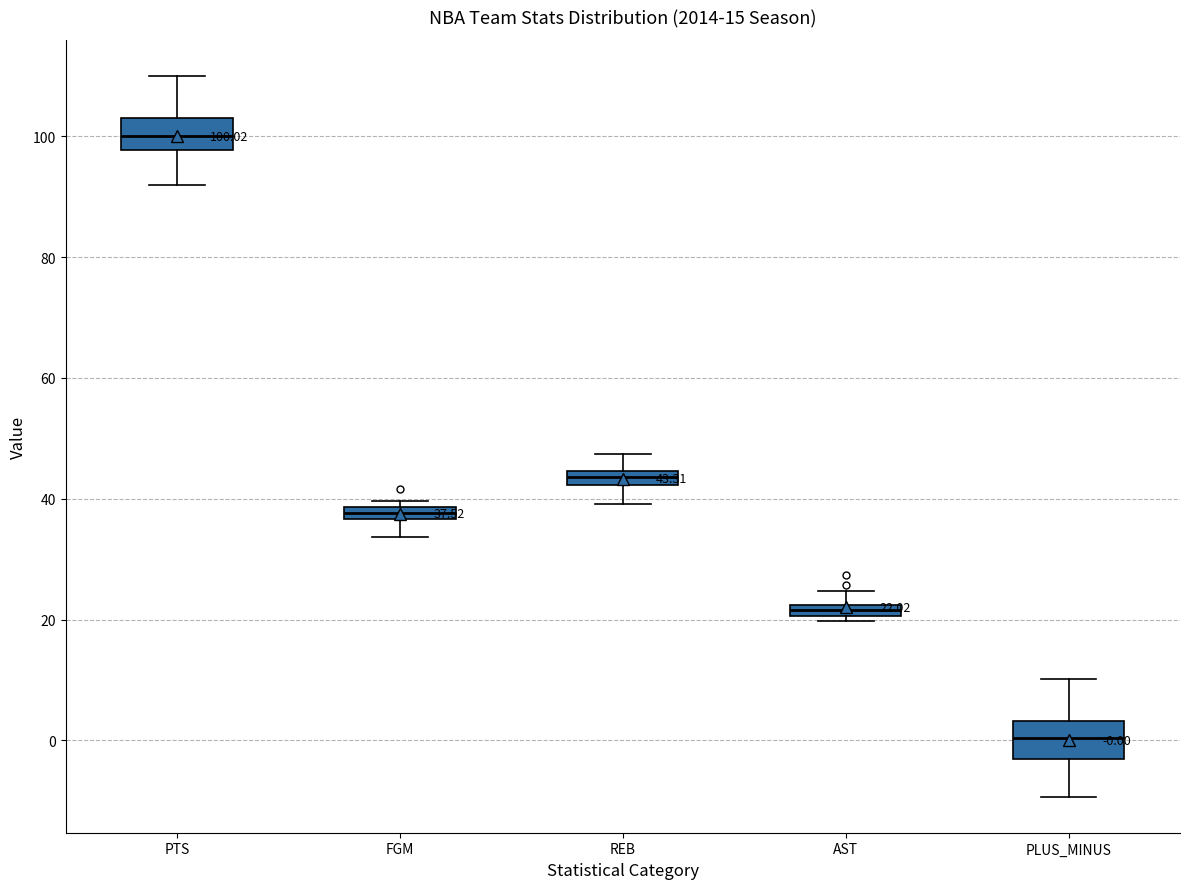

Which box's median line is the lowest?

PLUS_MINUS